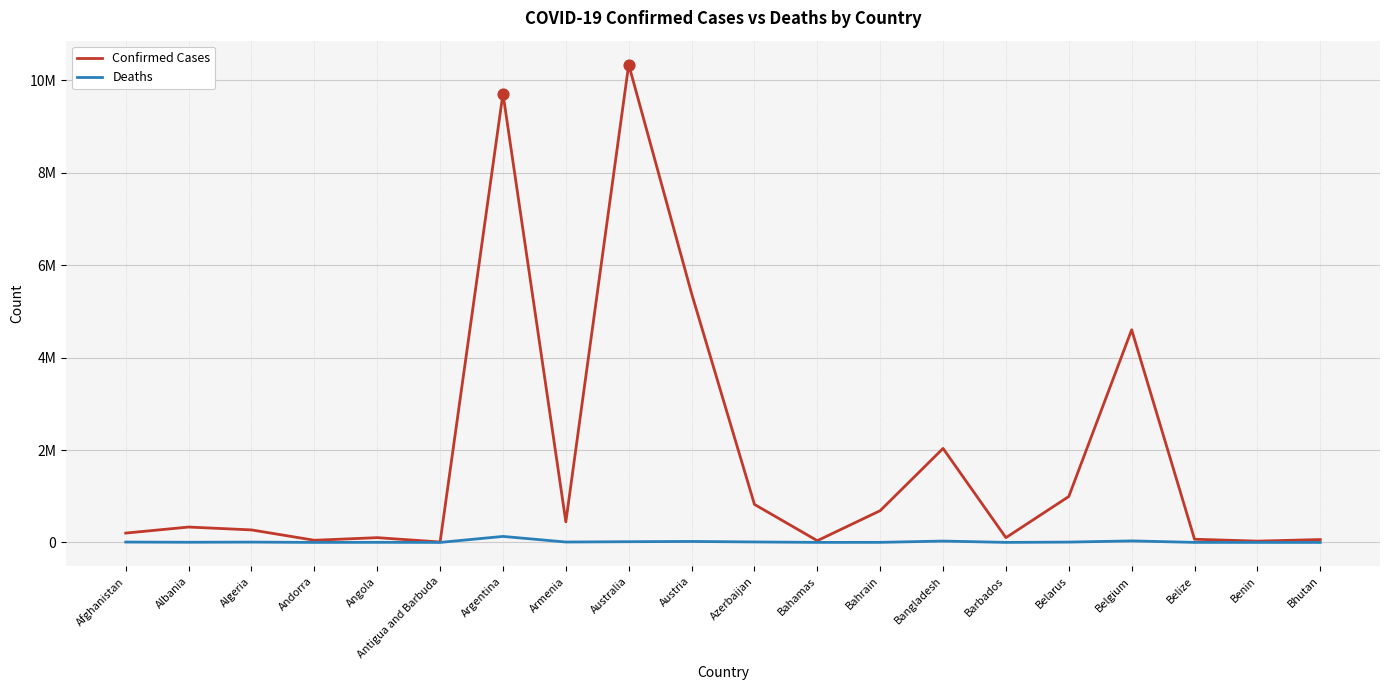

Which series has the largest total across all categories?

Confirmed Cases